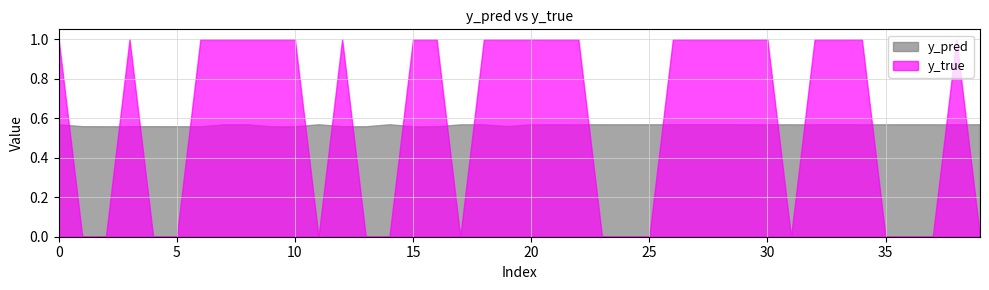

True or false: y_pred has more than 2 interior local peaks.

True